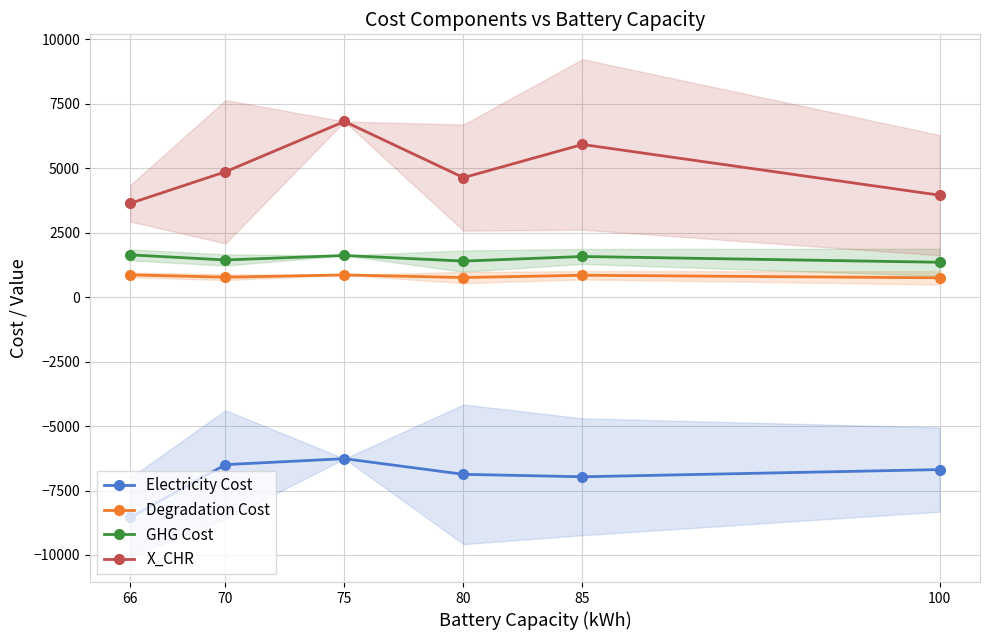

What is the difference between the second highest and second lowest values in the Degradation Cost series?

101.2